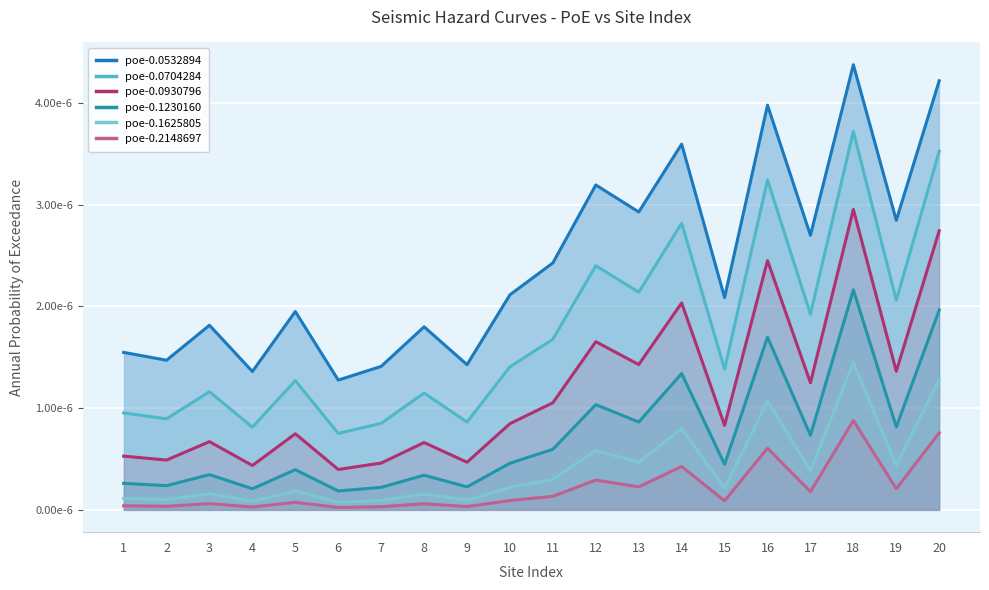

True or false: poe-0.0704284 and poe-0.0930796 intersect in this chart.

False